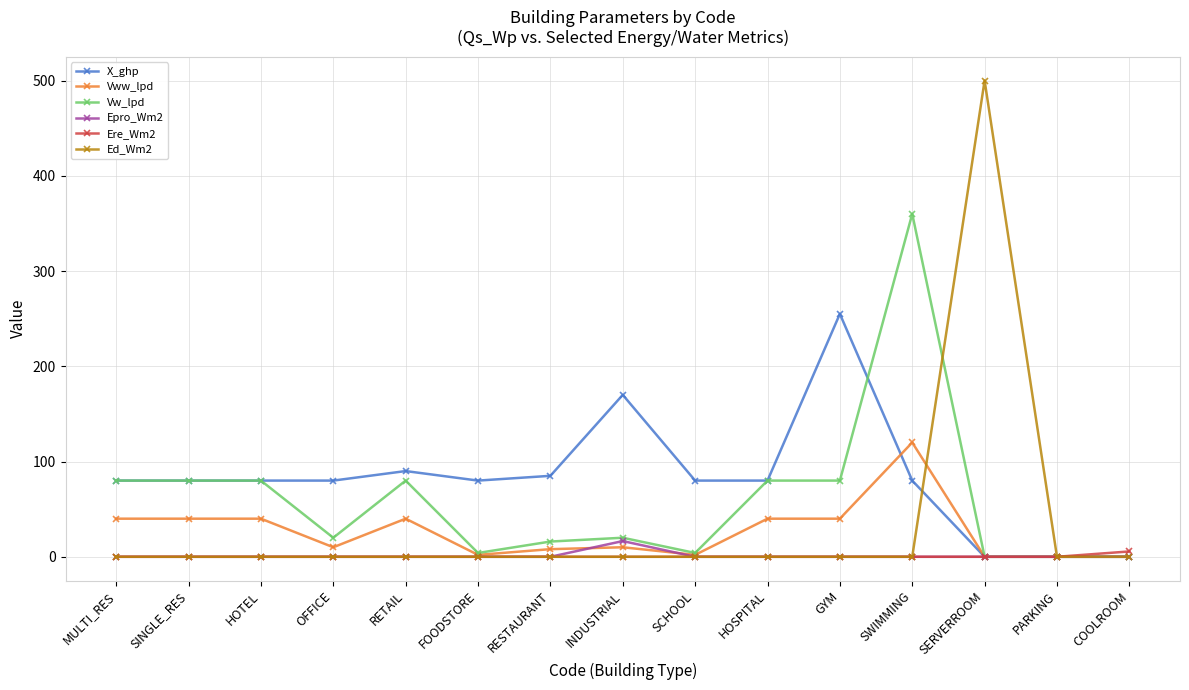

What are all the series names shown in the legend?

X_ghp, Vww_lpd, Vw_lpd, Epro_Wm2, Ere_Wm2, Ed_Wm2